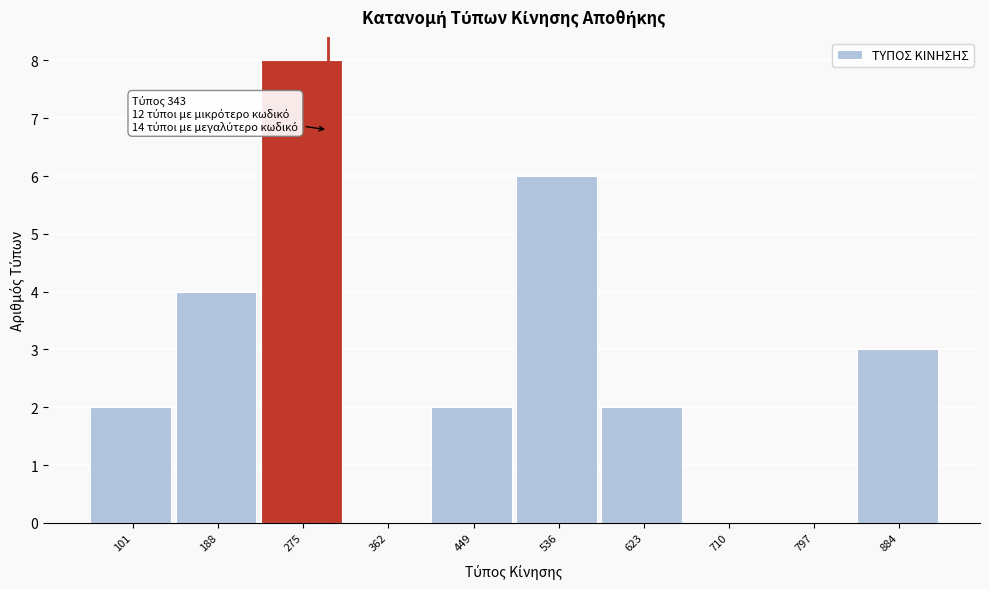

Reading left to right, extract all data points from this chart.

101=2	188=4	275=8	362=0	449=2	536=6	623=2	710=0	797=0	884=3